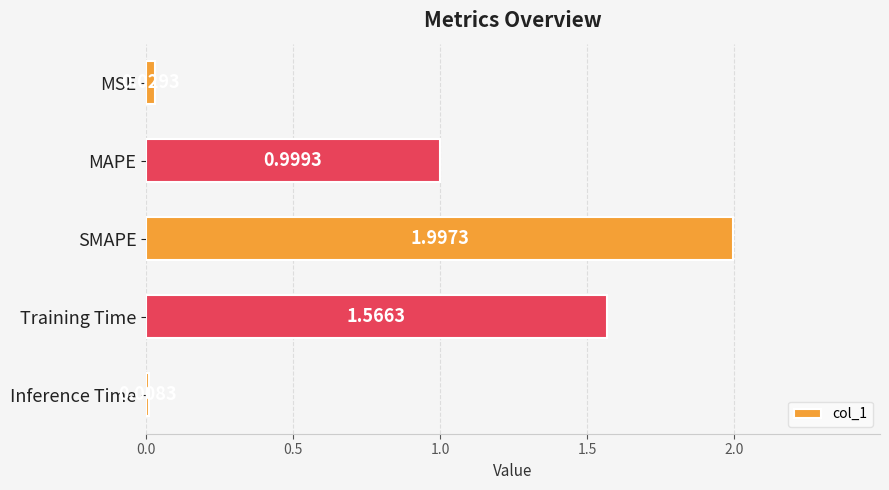

Where is the data nearest to the value 1?

MAPE